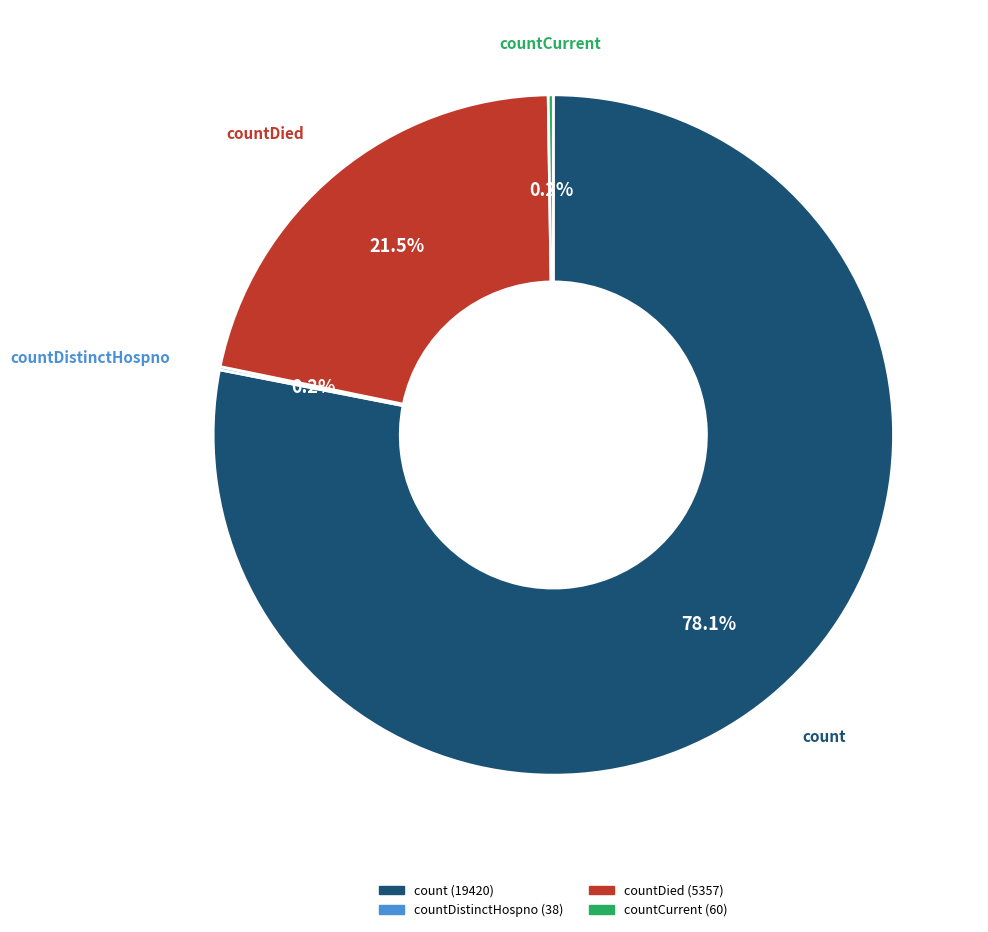

Is there any slice that represents more than half of the pie?

Yes